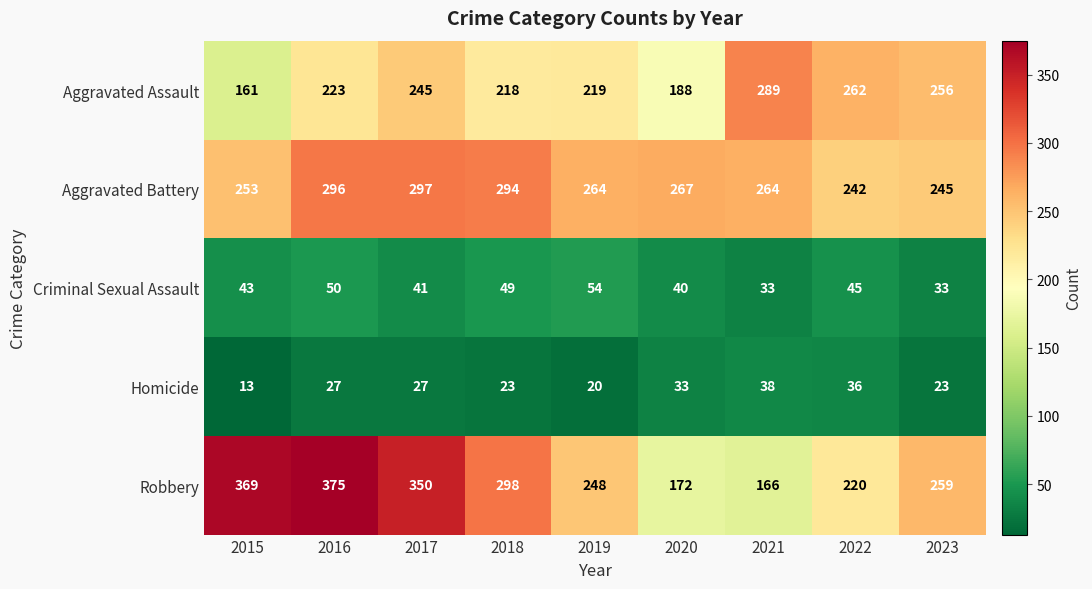

How many values in the Aggravated Battery series are below 264?

3